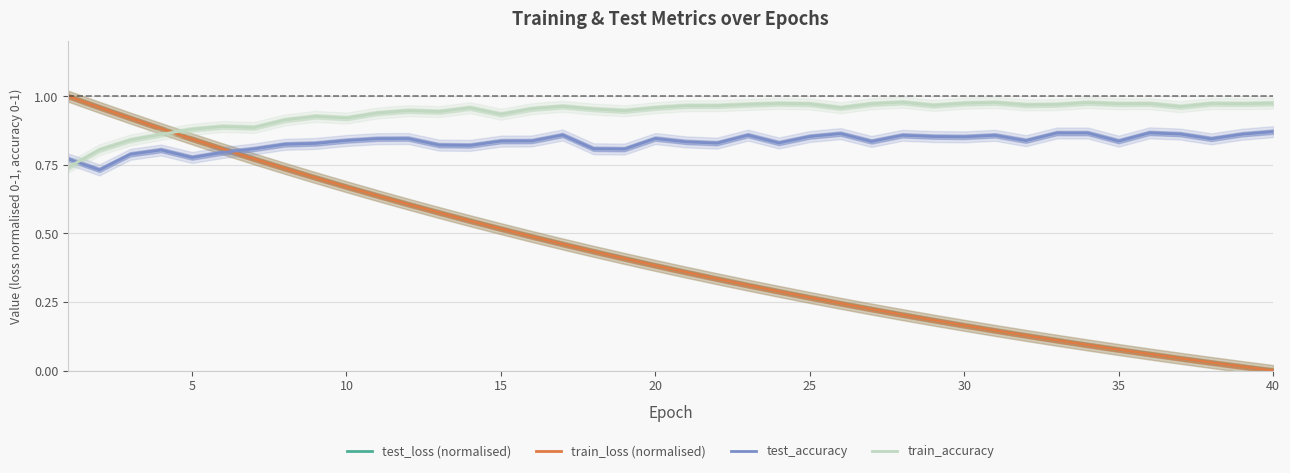

What is the sum of all train_loss (normalised) values?

16.6